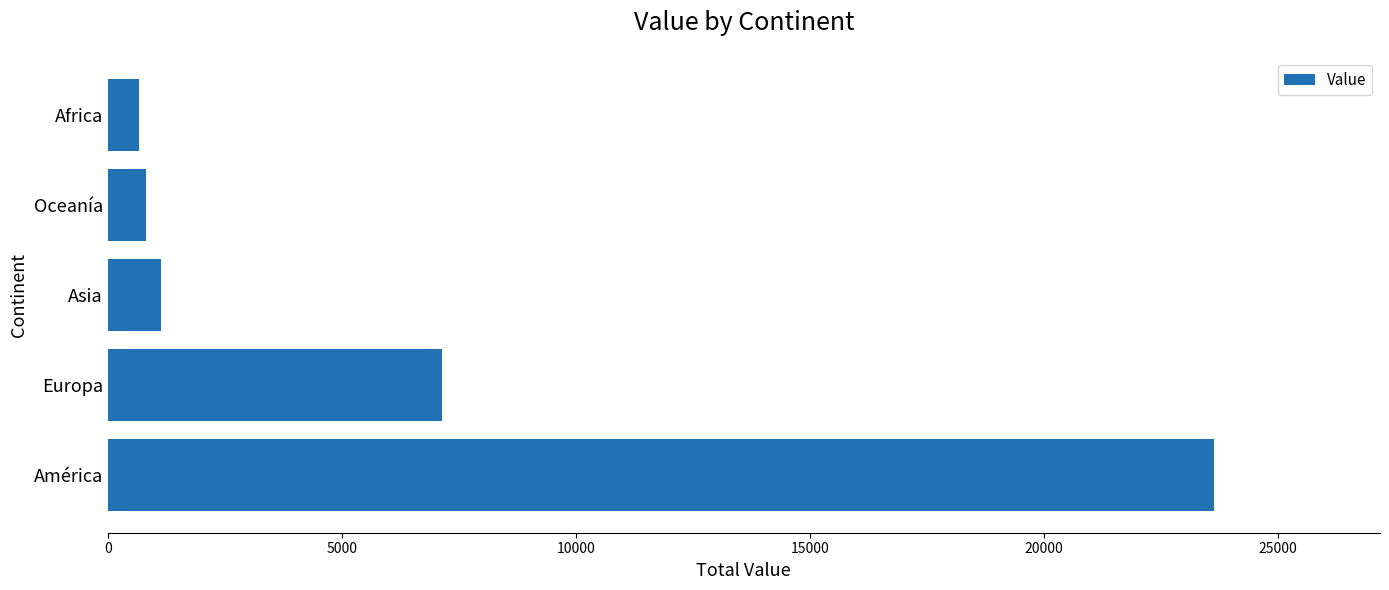

True or false: the data shows 660 at Africa.

True